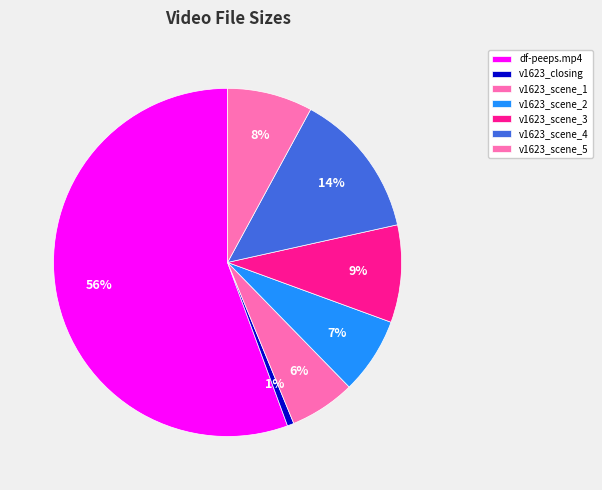

What is the majority slice?

df-peeps.mp4